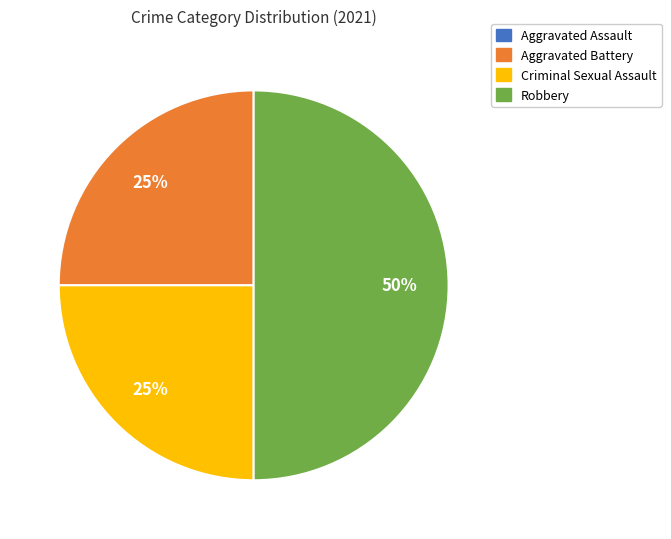

Is Criminal Sexual Assault the majority of the pie?

No